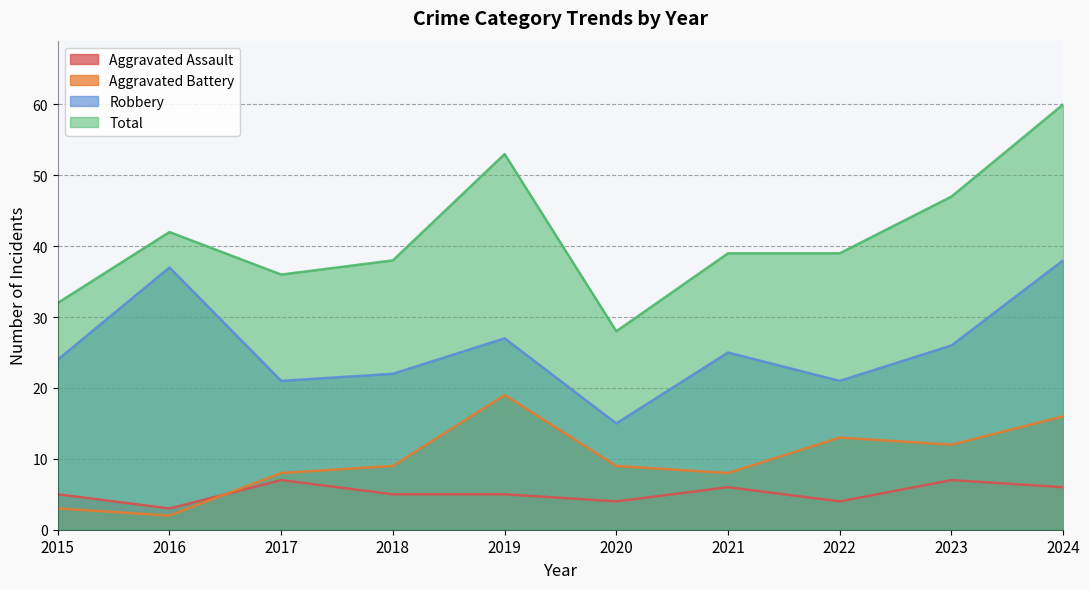

Read the Robbery value at 2019.

27